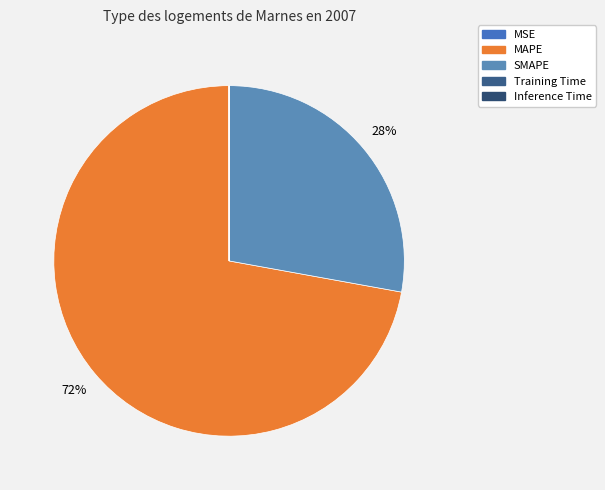

Which has a higher value, Inference Time or MAPE?

MAPE